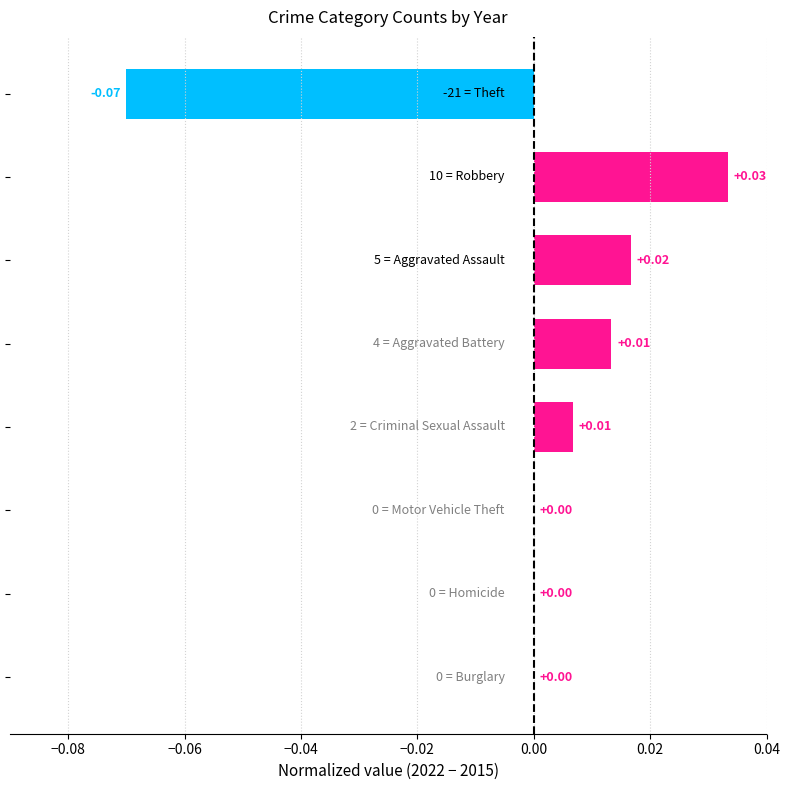

Count the number of categories in the chart.

8